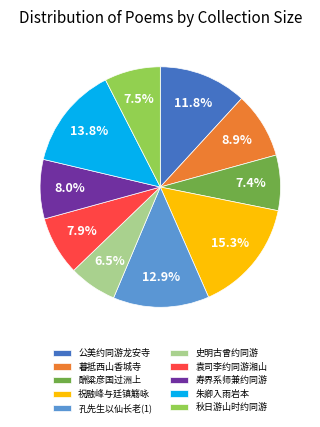

Between 朱卿入雨岩本 and 祝融峰与廷镇觞咏, which is larger?

祝融峰与廷镇觞咏